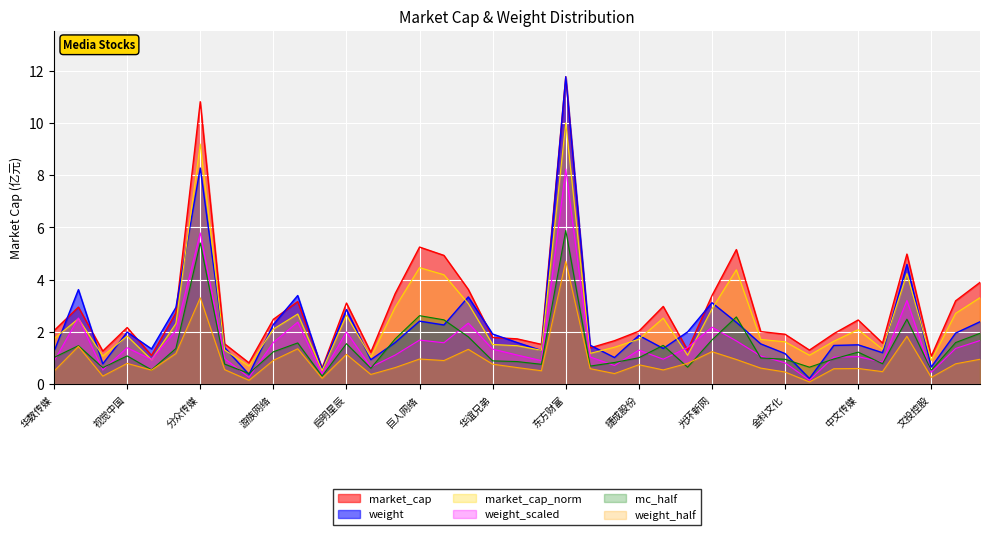

What is the total value across all series at 19?

2.9